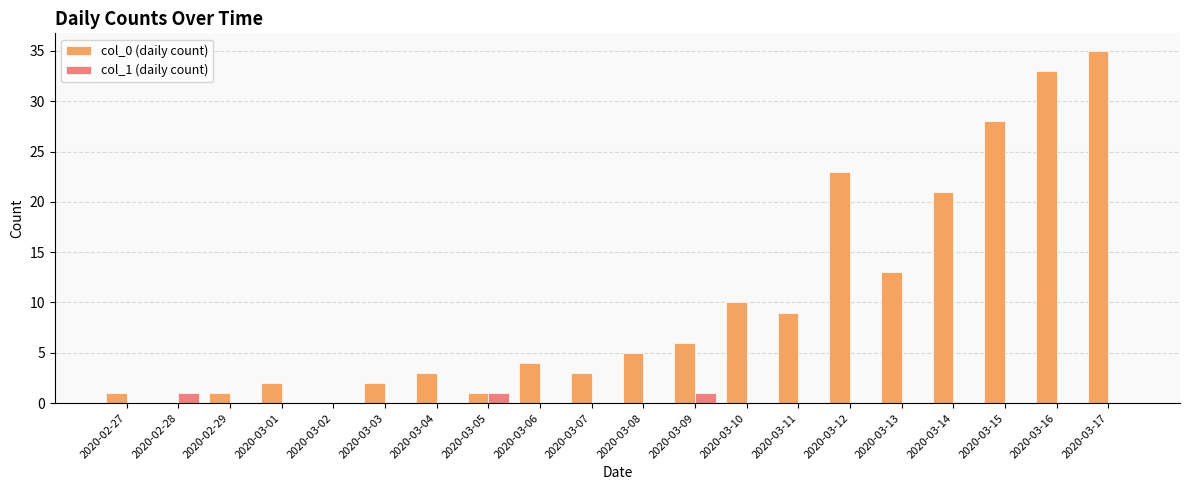

What is the sum of all col_0 (daily count) values?

200